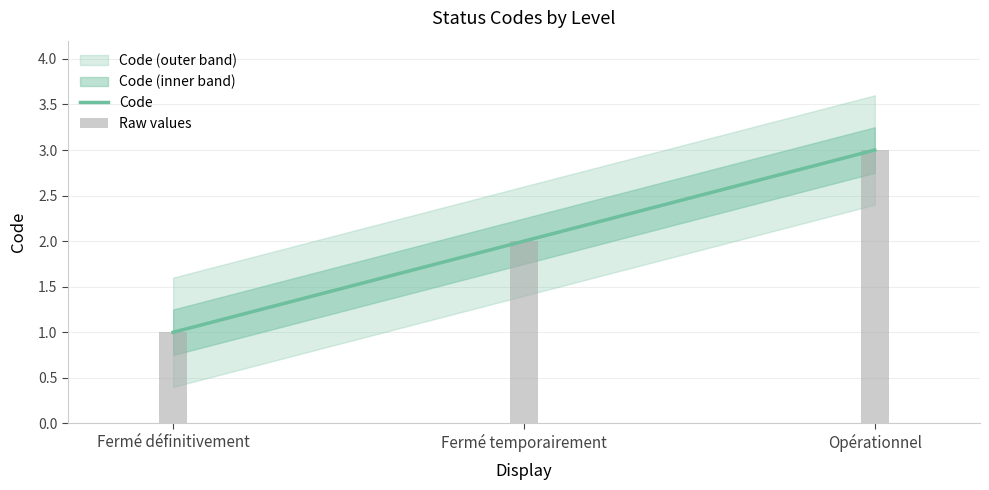

How many data points are less than 2?

1